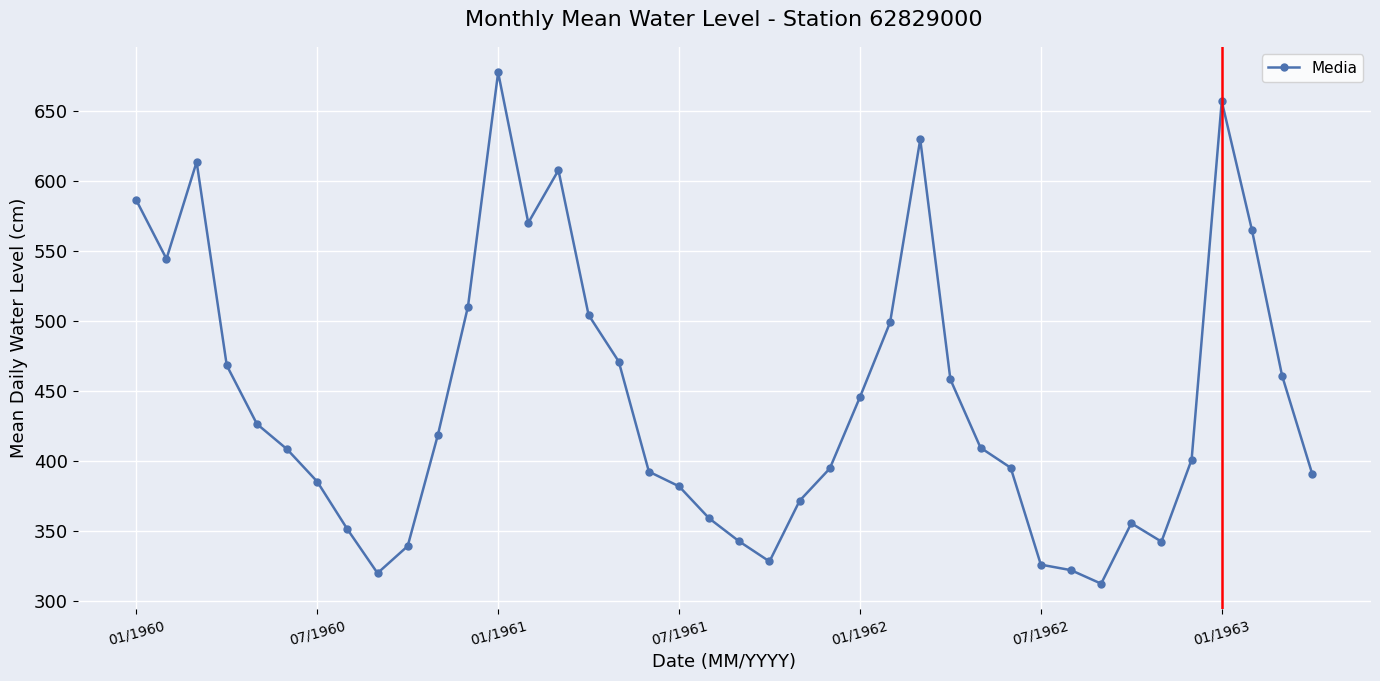

True or false: the data has more than 1 interior local peaks.

True